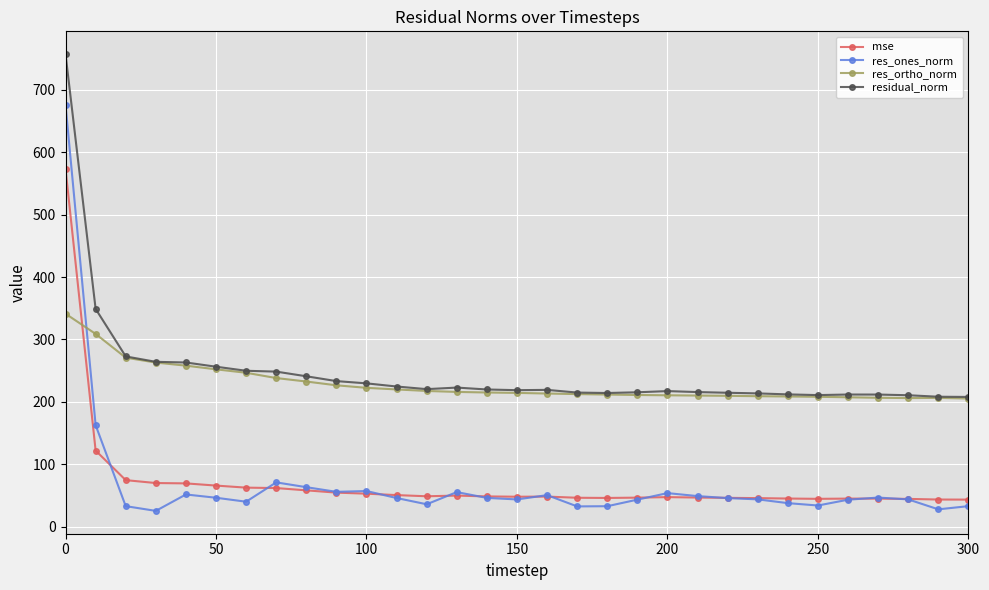

True or false: res_ortho_norm has more than 0 interior local peaks.

True